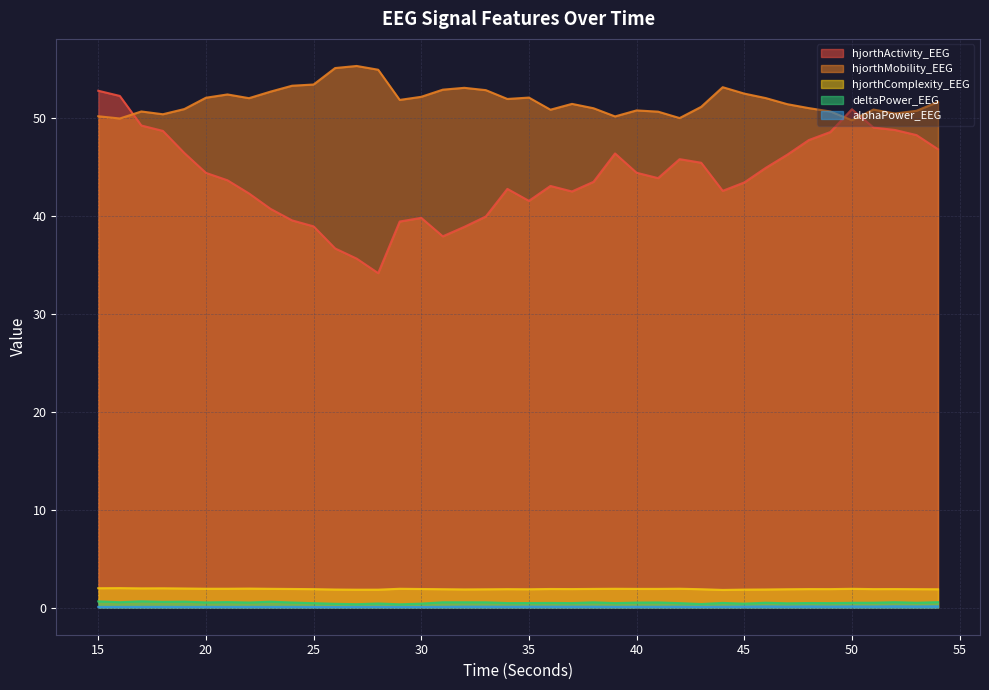

Does the chart display data point markers on the line(s)?

No